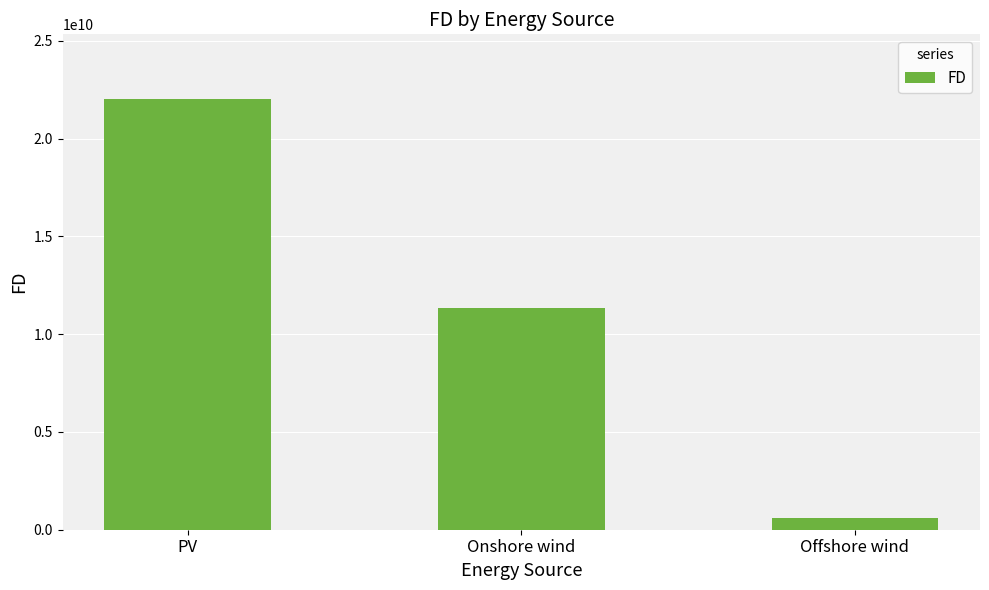

Reading right to left, extract all data points from this chart.

602134780.7	11317587635.0	22035438296.4